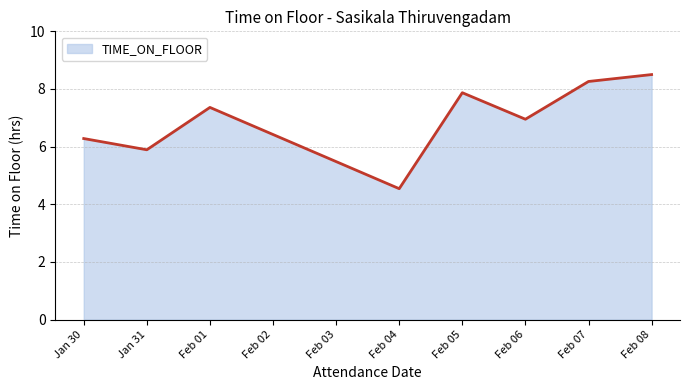

How many lines are shown in the chart?

1